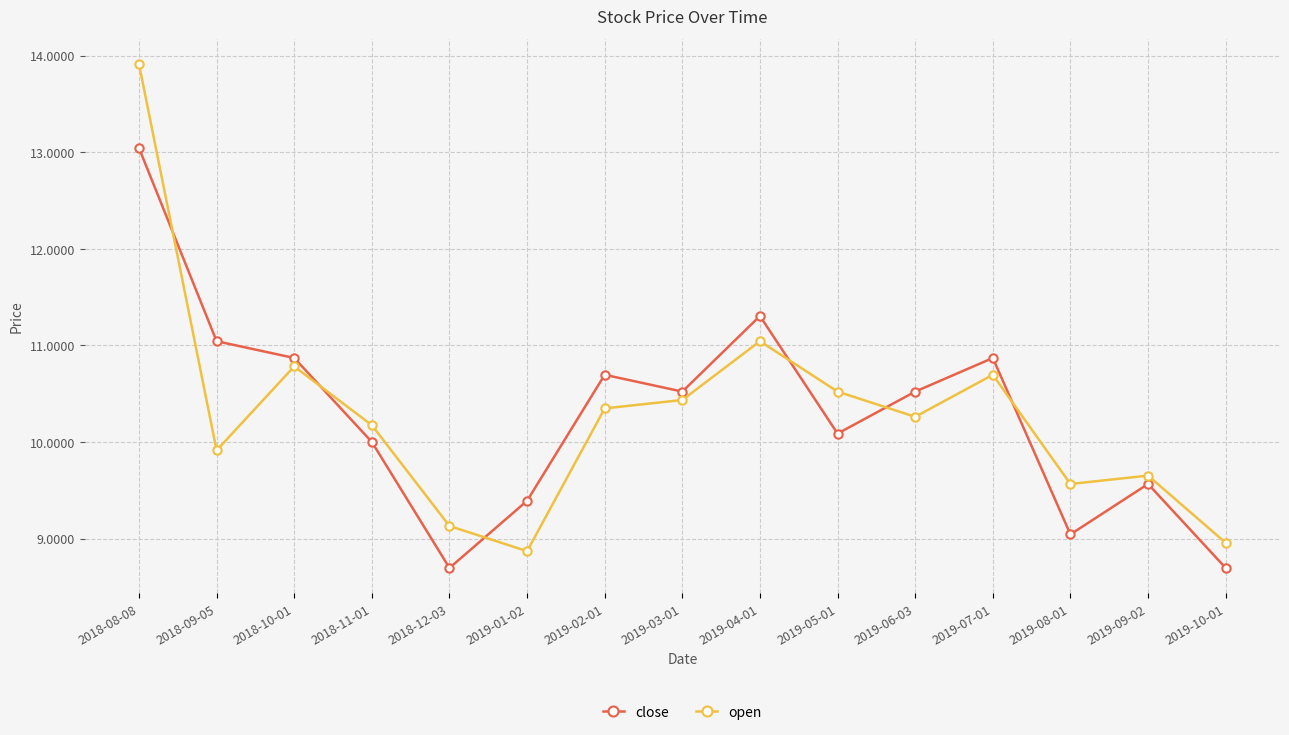

What is the sum of the open values at 2019-02-01 and 2019-01-02?

19.2